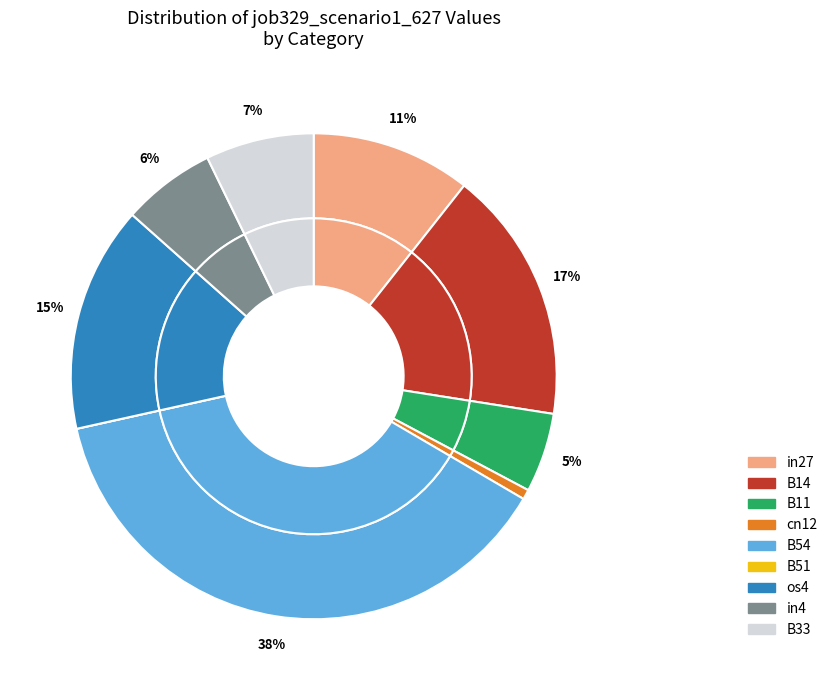

To the nearest percent, what is the average slice percentage?

11%